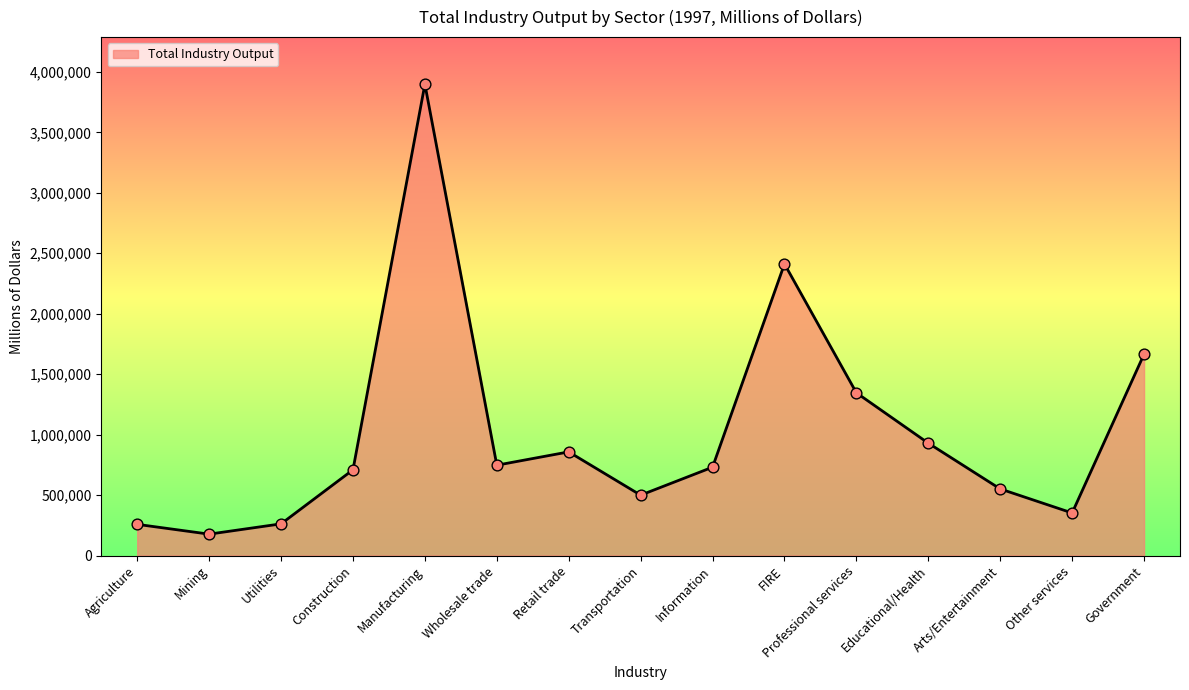

Which has a higher value, Other services or Professional services?

Professional services